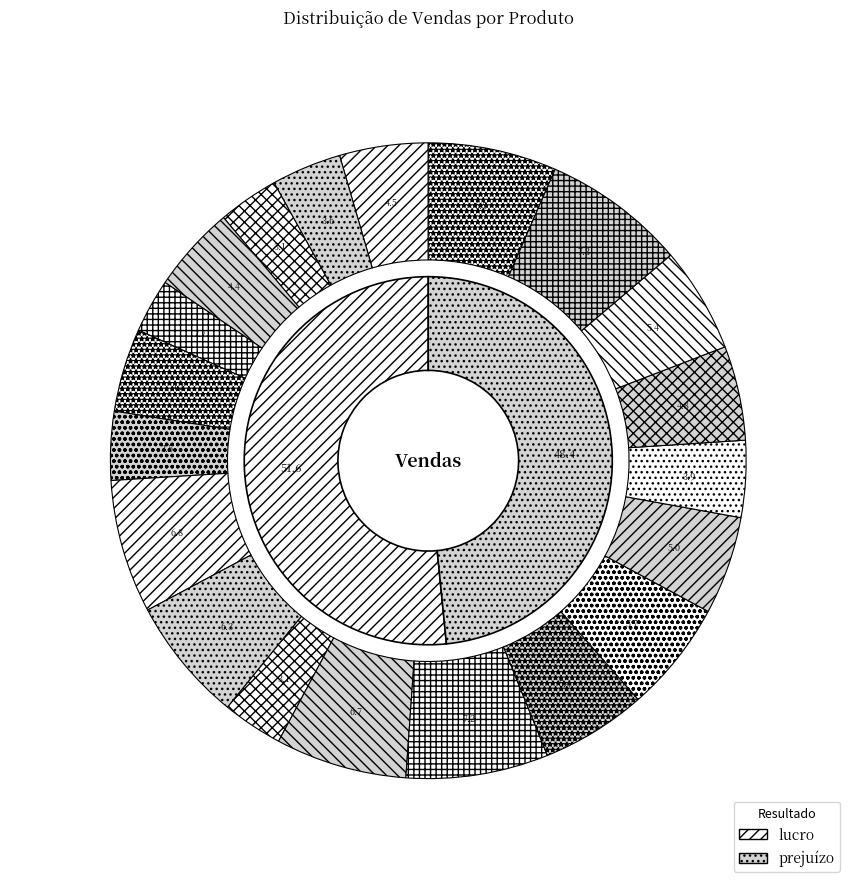

Count the number of slices in the pie.

20